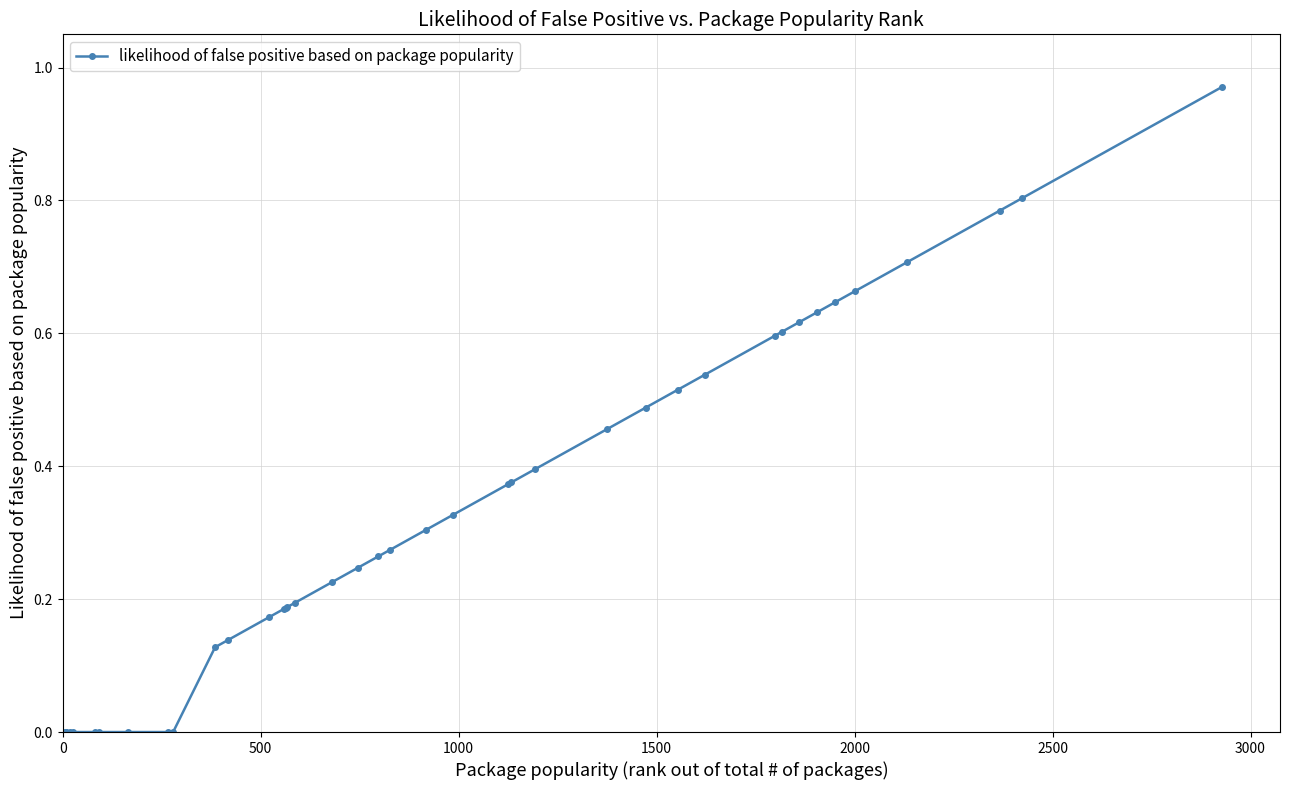

What is the sum of all values?

13.0